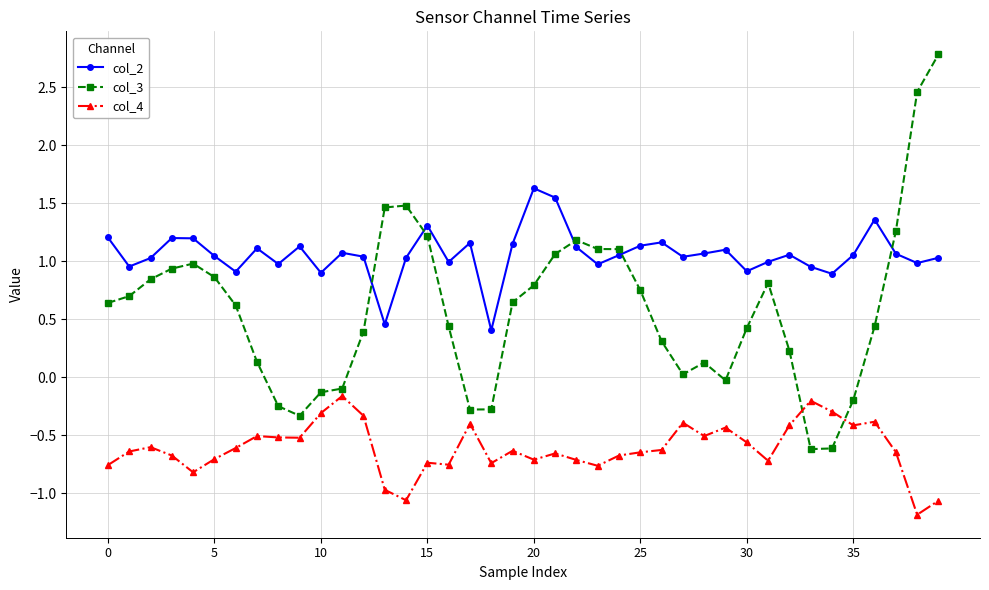

Which series has the largest range (max minus min)?

col_3